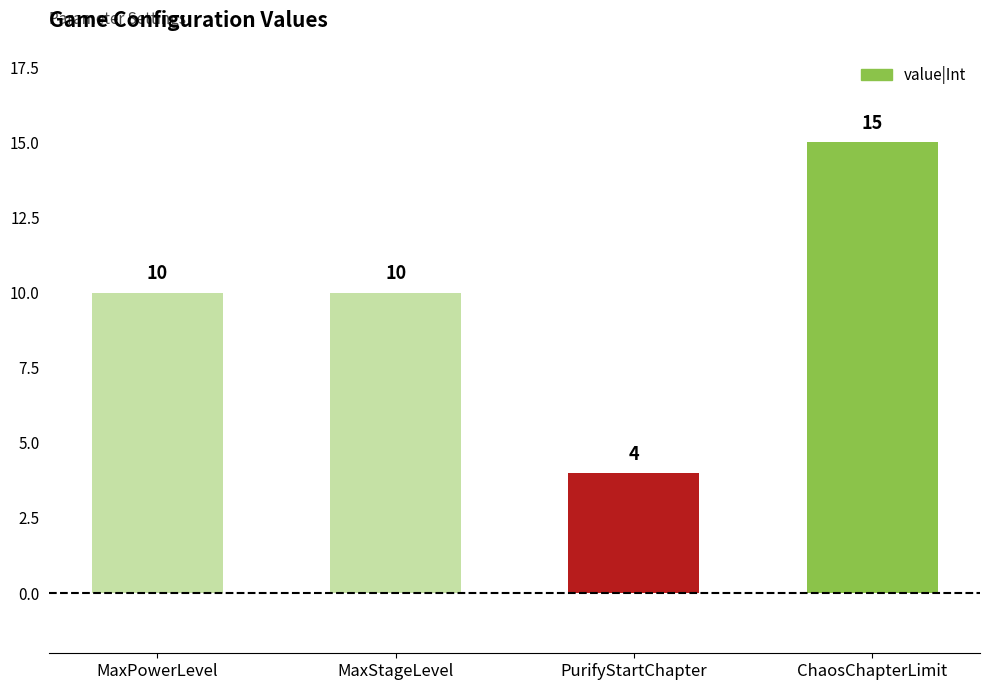

What is the label of the 4th bar from the left?

ChaosChapterLimit